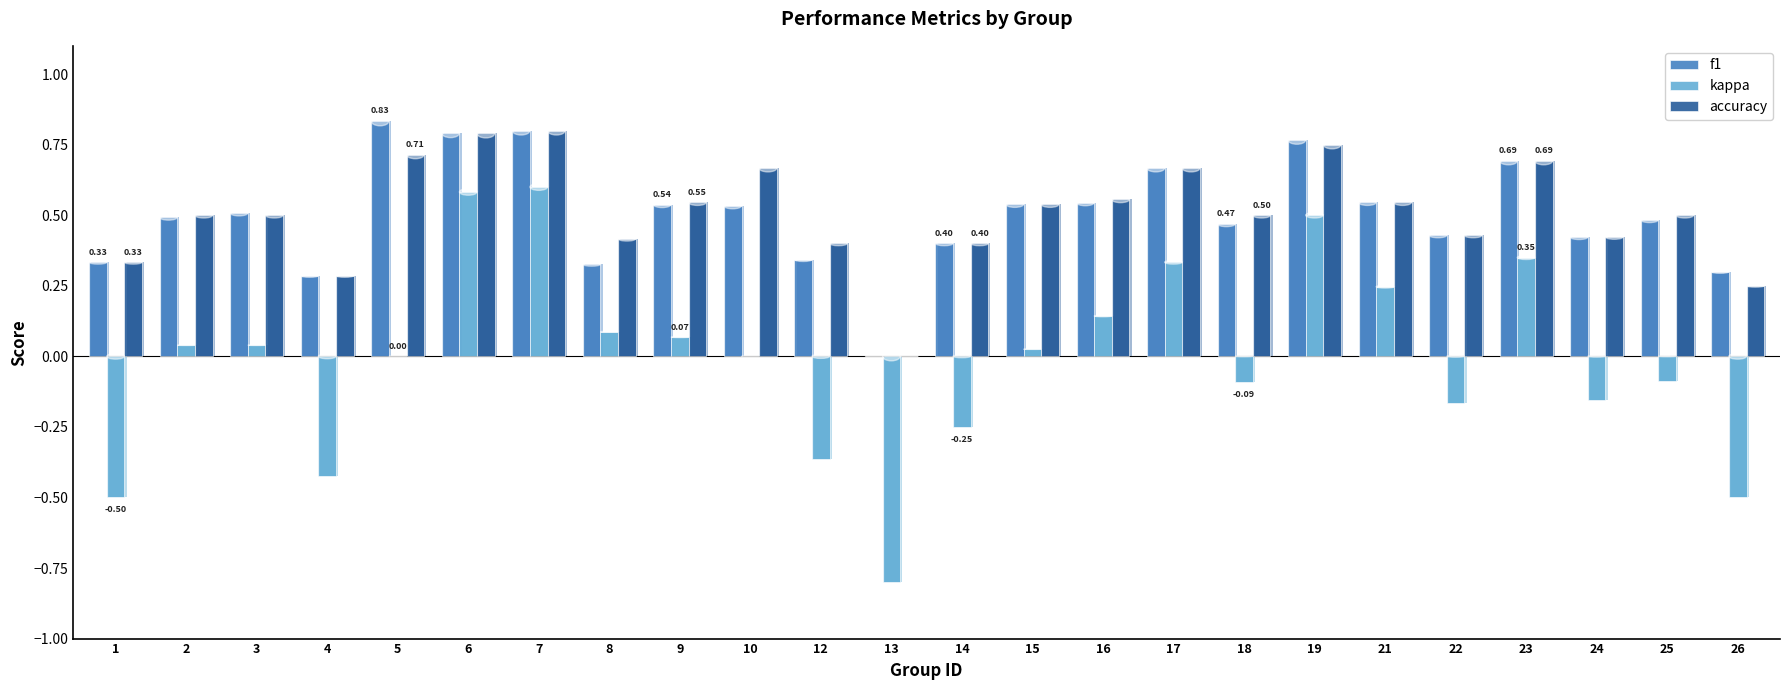

The kappa series shows -0.4 at 14. True or false?

False